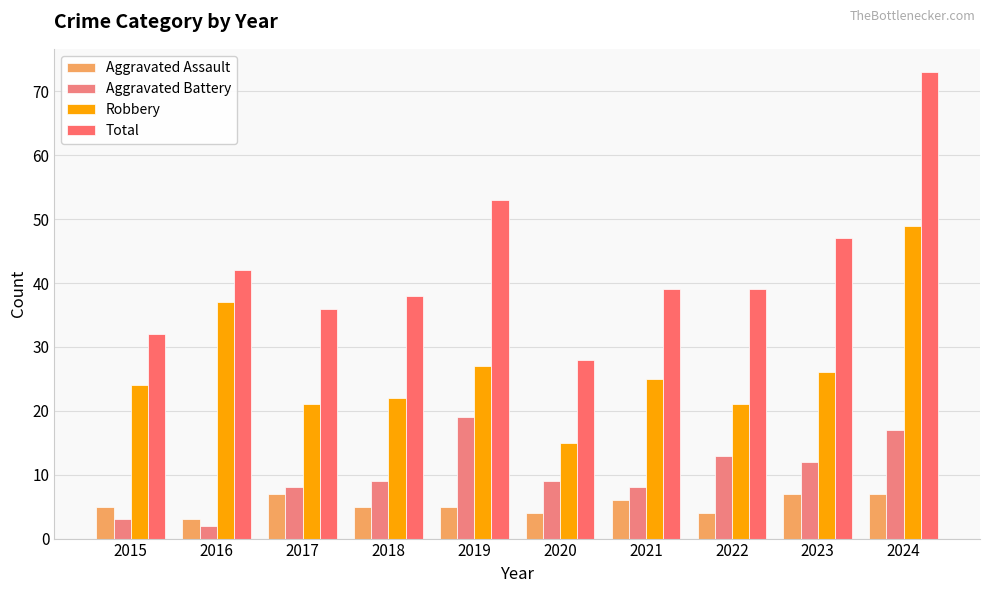

Reading left to right, transcribe all the data shown in this chart.

Aggravated Assault: 5	3	7	5	5	4	6	4	7	7
Aggravated Battery: 3	2	8	9	19	9	8	13	12	17
Robbery: 24	37	21	22	27	15	25	21	26	49
Total: 32	42	36	38	53	28	39	39	47	73